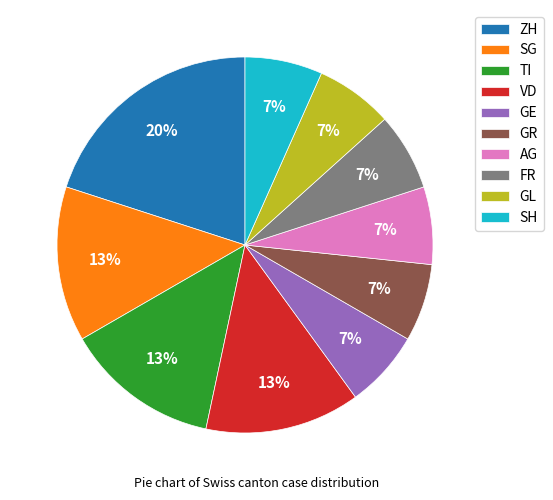

Count the number of slices in the pie.

10